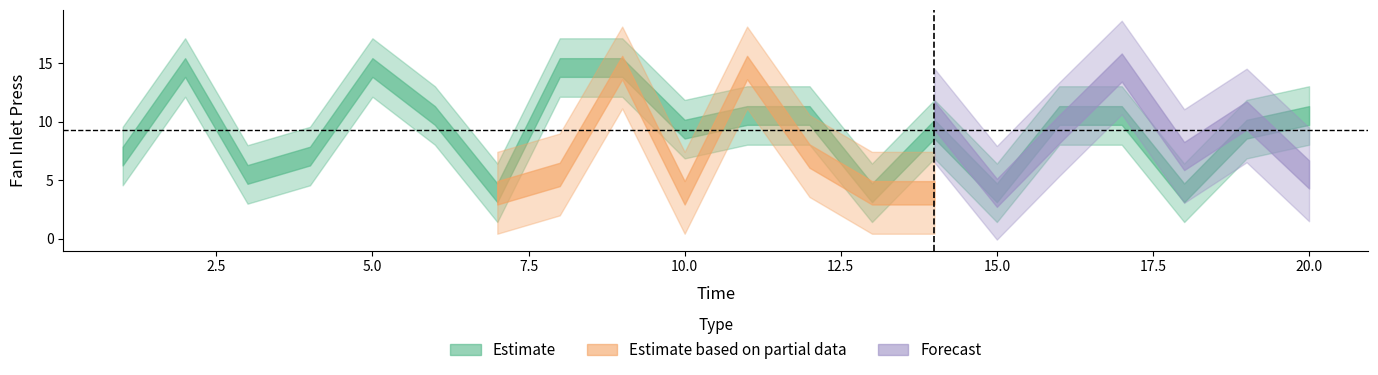

What is the minimum value shown in the chart?

3.9